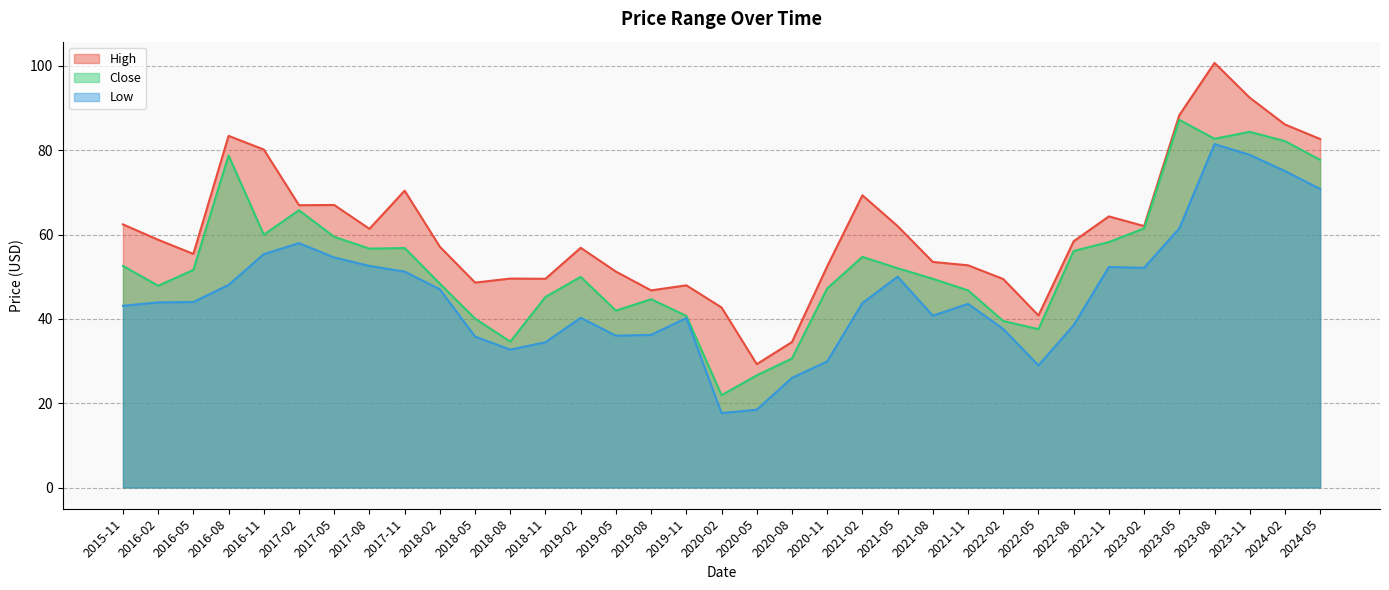

What is the sum of the Low values at 2018-05 and 2021-02?

79.5